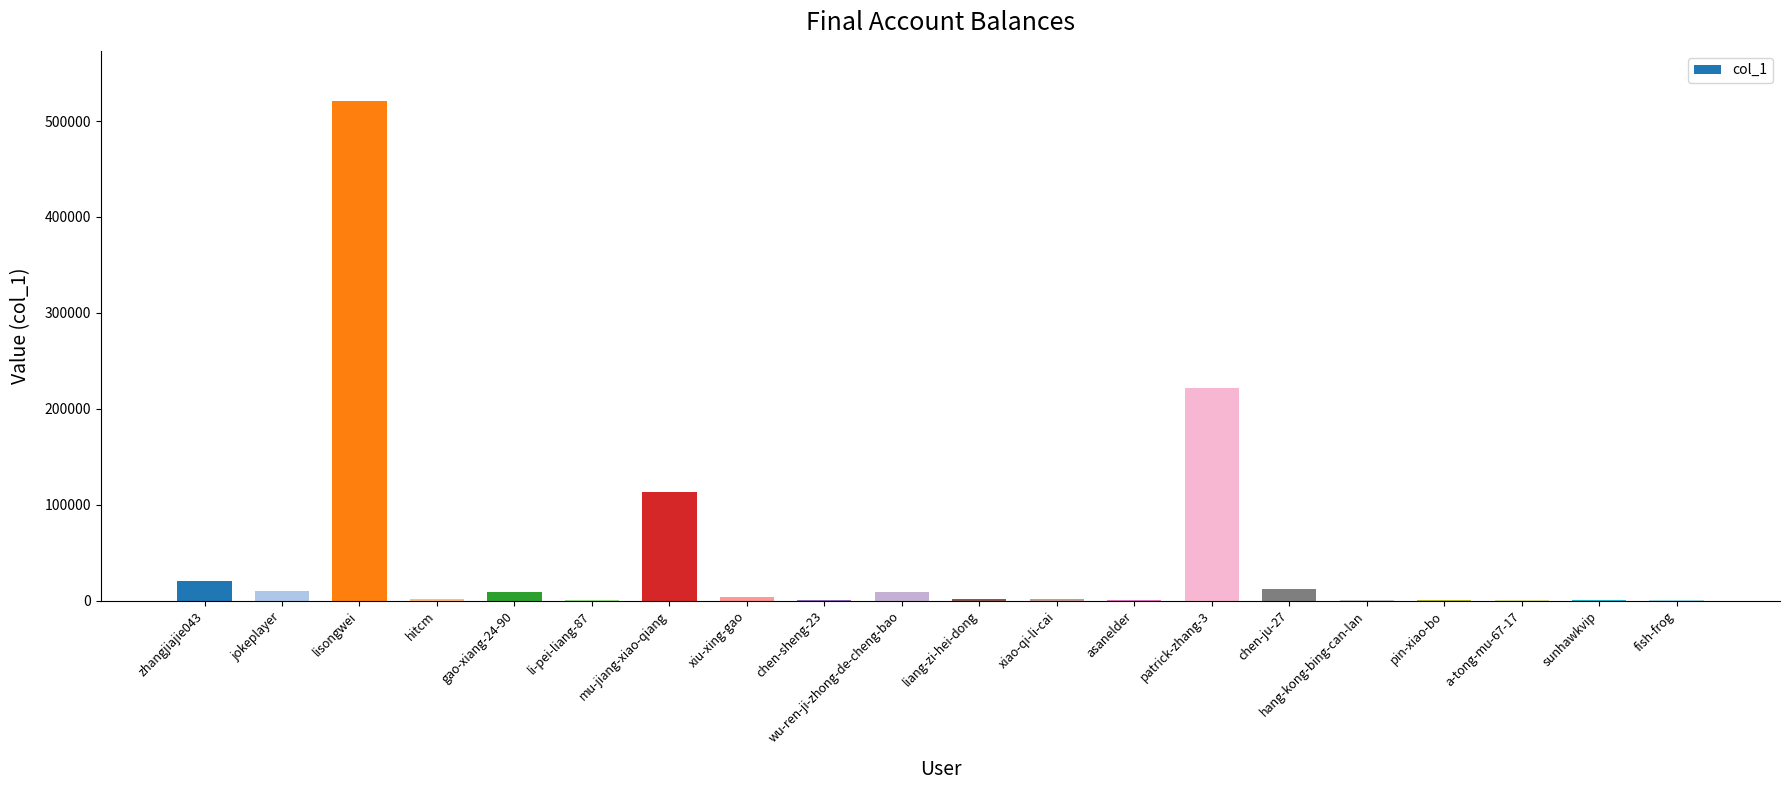

Approximately how many times larger is the value at liang-zi-hei-dong compared to xiao-qi-li-cai?

0.8